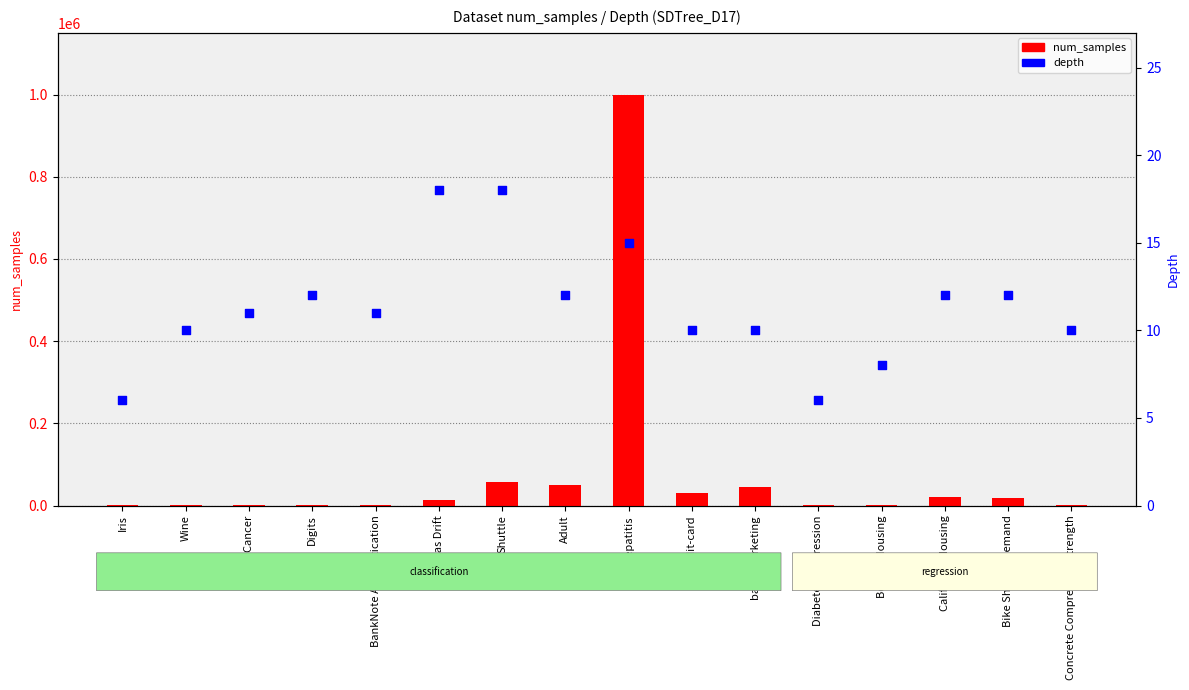

Which series reaches the maximum Y coordinate?

num_samples